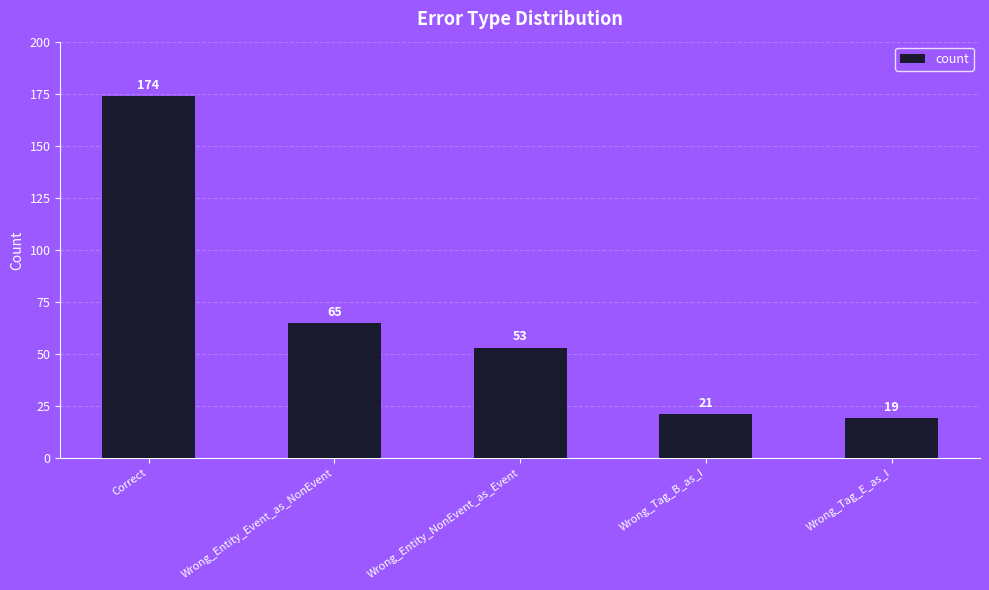

What is the value of the 1st bar from the left?

174